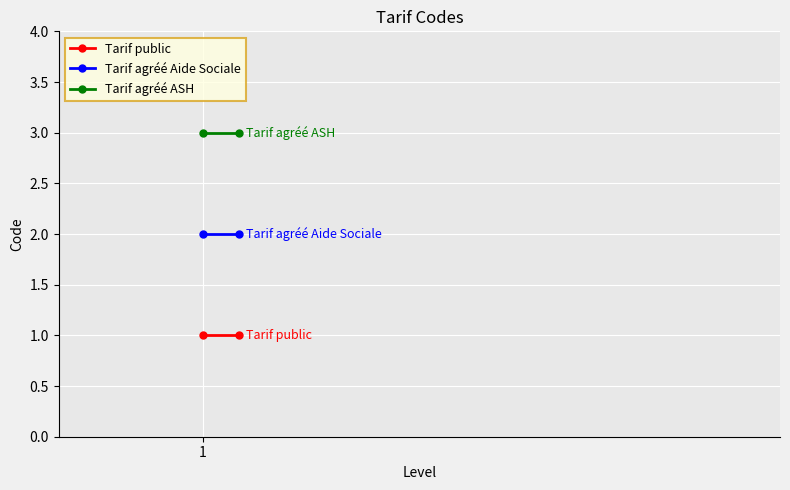

What are all the series names shown in the legend?

Tarif public, Tarif agréé Aide Sociale, Tarif agréé ASH